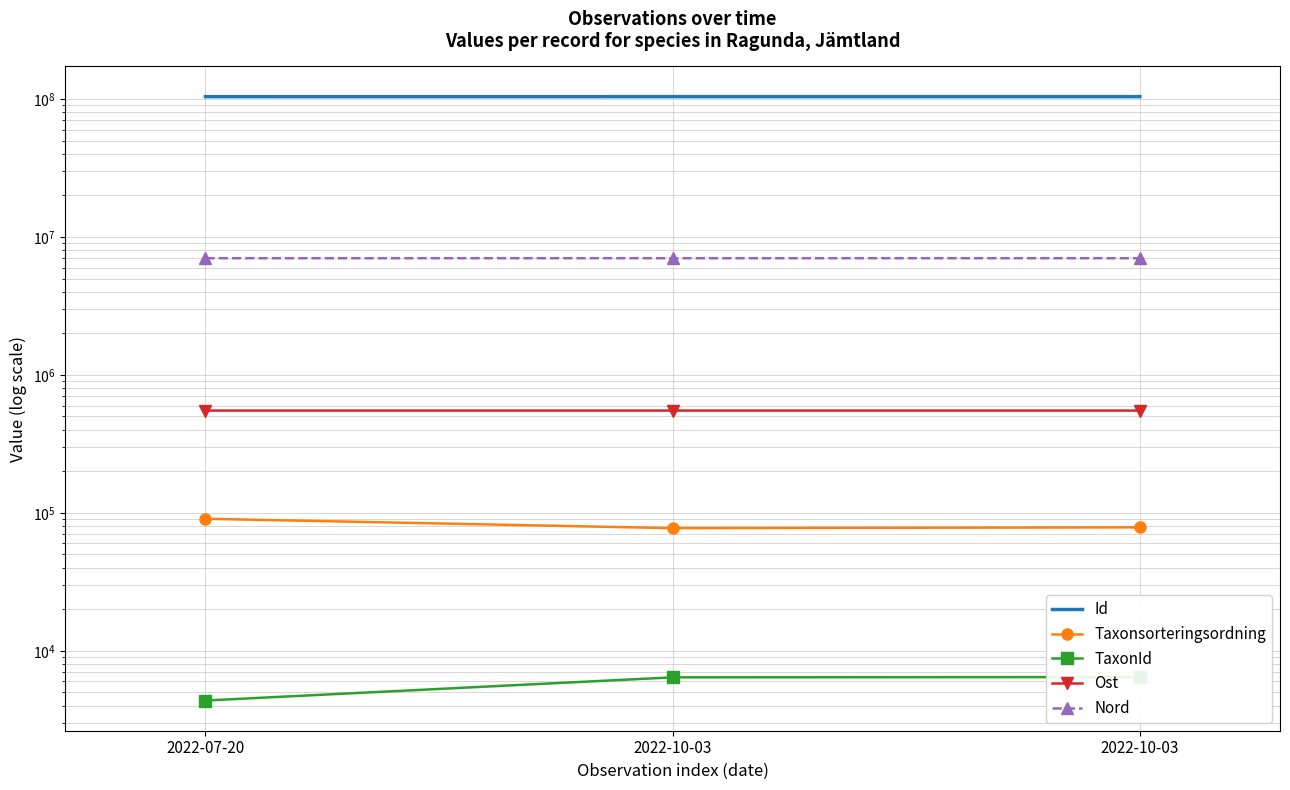

How many series are shown in this chart?

5